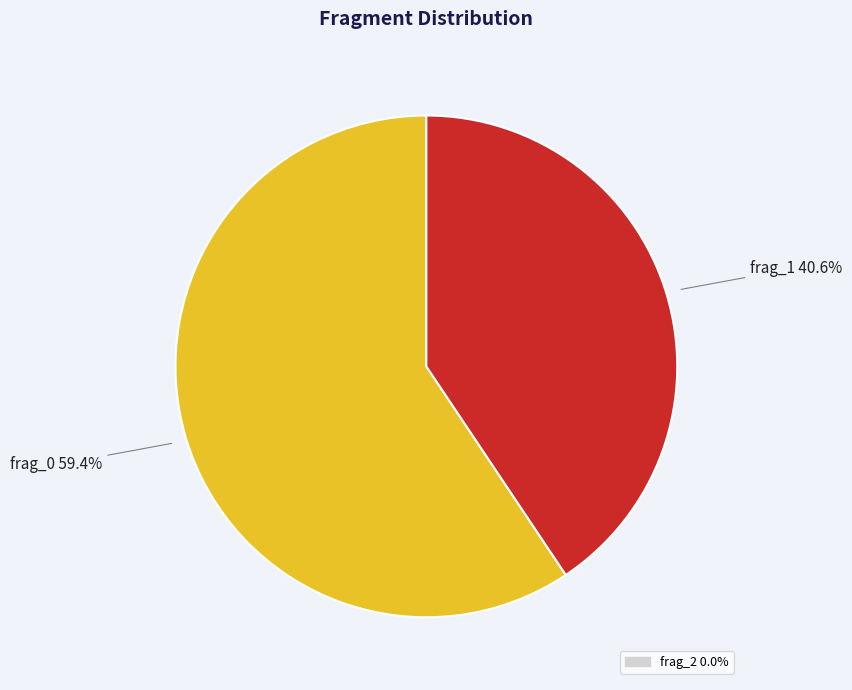

Is there a majority slice in this chart?

Yes